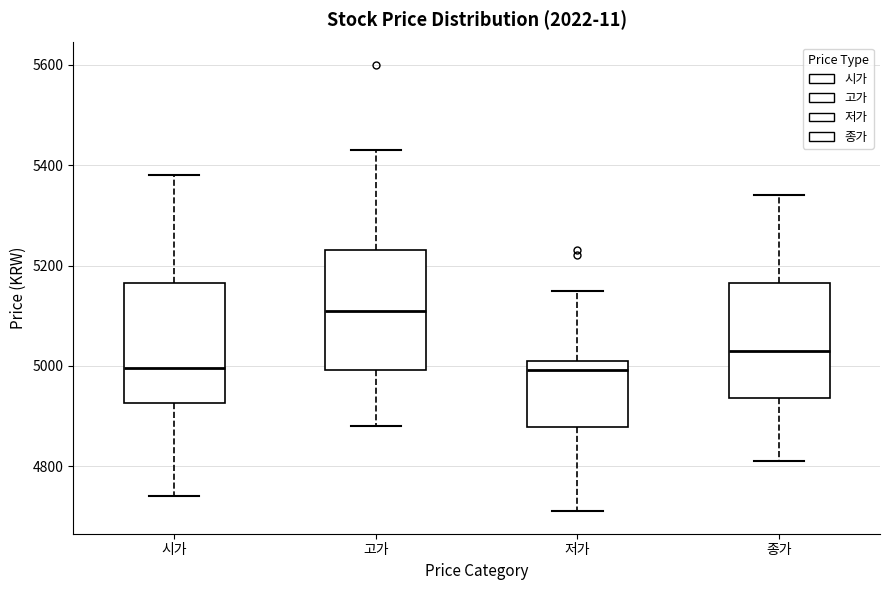

Reading left to right, transcribe this box plot: for each box, give where its median line is, the range the box spans, and where its two whiskers end, as read against the y-axis. The values are not printed on the chart, so give them approximately, as read against the axis.

시가: median 5000, box 4920 to 5160, whiskers 4740 to 5380
고가: median 5120, box 5000 to 5240, whiskers 4880 to 5440
저가: median 5000, box 4880 to 5020, whiskers 4720 to 5160
종가: median 5040, box 4940 to 5160, whiskers 4820 to 5340